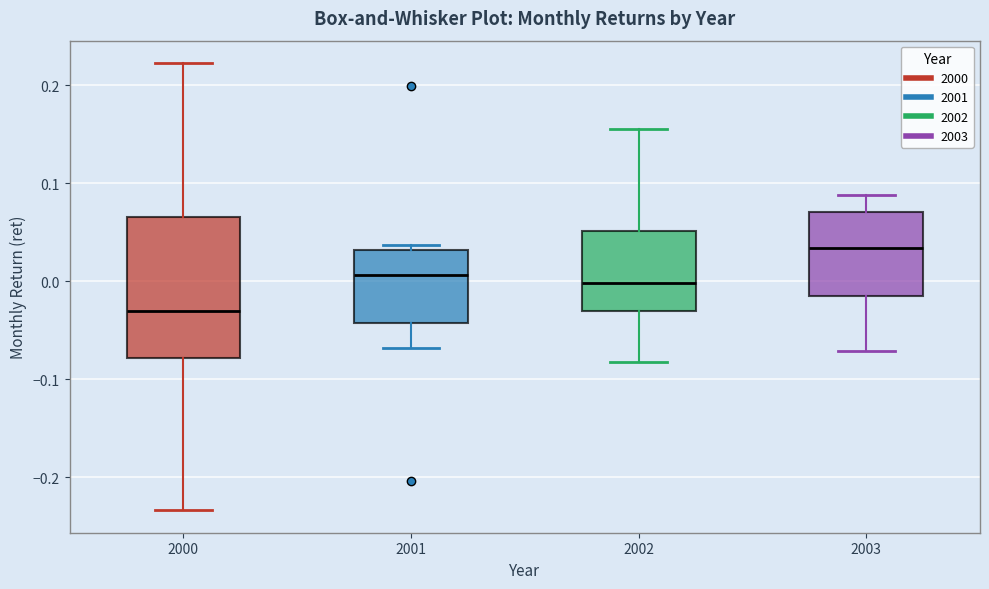

Reading left to right, read every box against the y-axis: the position of its median line, the range the box covers, and the ends of its whiskers. The values are not printed on the chart, so give them approximately, as read against the axis.

2000: median -0.03, box -0.08 to 0.07, whiskers -0.23 to 0.22
2001: median 0.01, box -0.04 to 0.03, whiskers -0.07 to 0.04
2002: median 0.00, box -0.03 to 0.05, whiskers -0.08 to 0.15
2003: median 0.03, box -0.02 to 0.07, whiskers -0.07 to 0.09